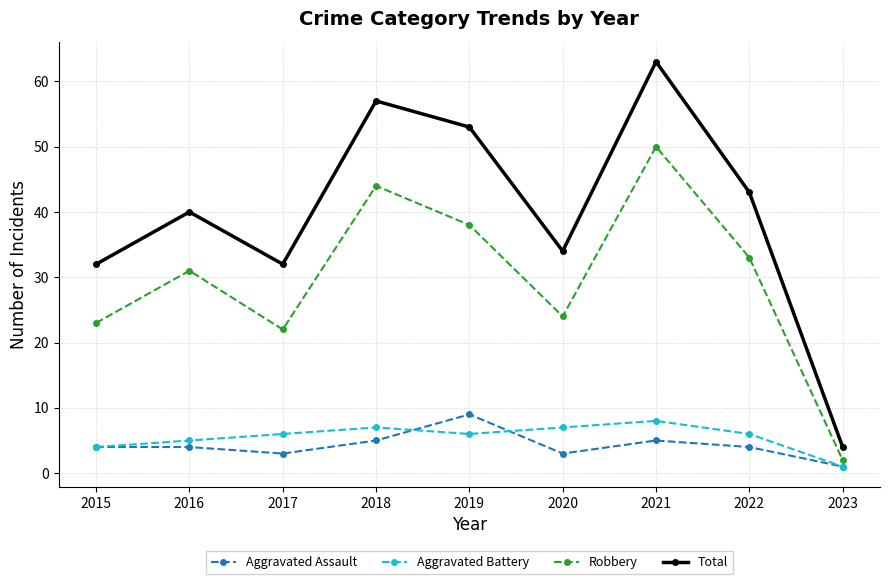

Reading right to left, extract all data points from this chart.

Aggravated Assault: 2023=1	2022=4	2021=5	2020=3	2019=9	2018=5	2017=3	2016=4	2015=4
Aggravated Battery: 2023=1	2022=6	2021=8	2020=7	2019=6	2018=7	2017=6	2016=5	2015=4
Robbery: 2023=2	2022=33	2021=50	2020=24	2019=38	2018=44	2017=22	2016=31	2015=23
Total: 2023=4	2022=43	2021=63	2020=34	2019=53	2018=57	2017=32	2016=40	2015=32